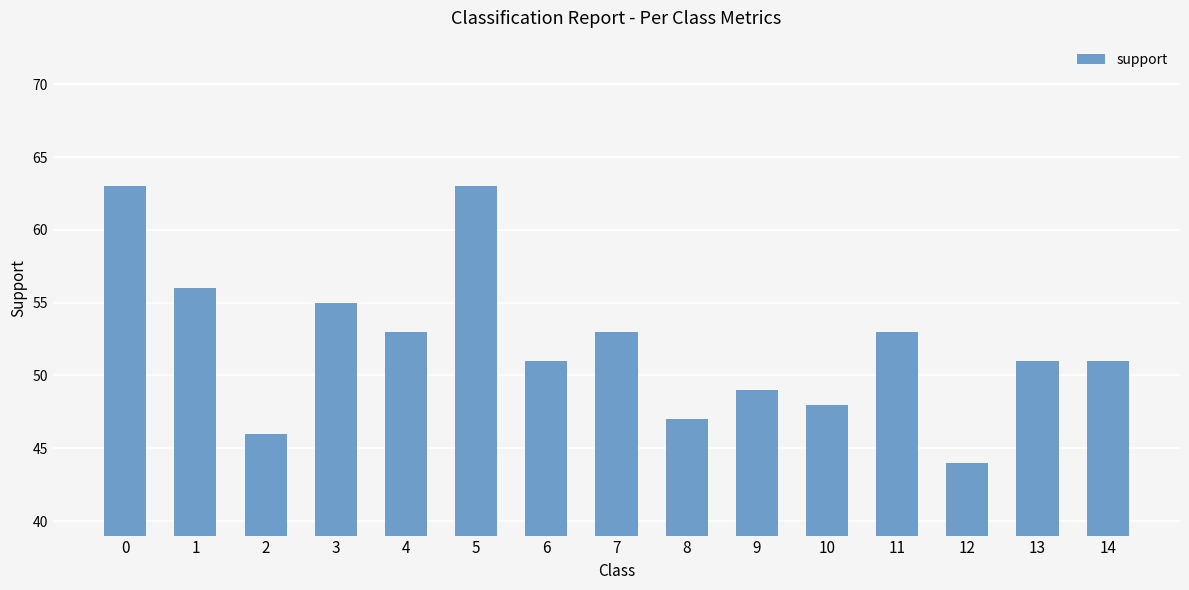

Does the chart contain stacked bars?

No